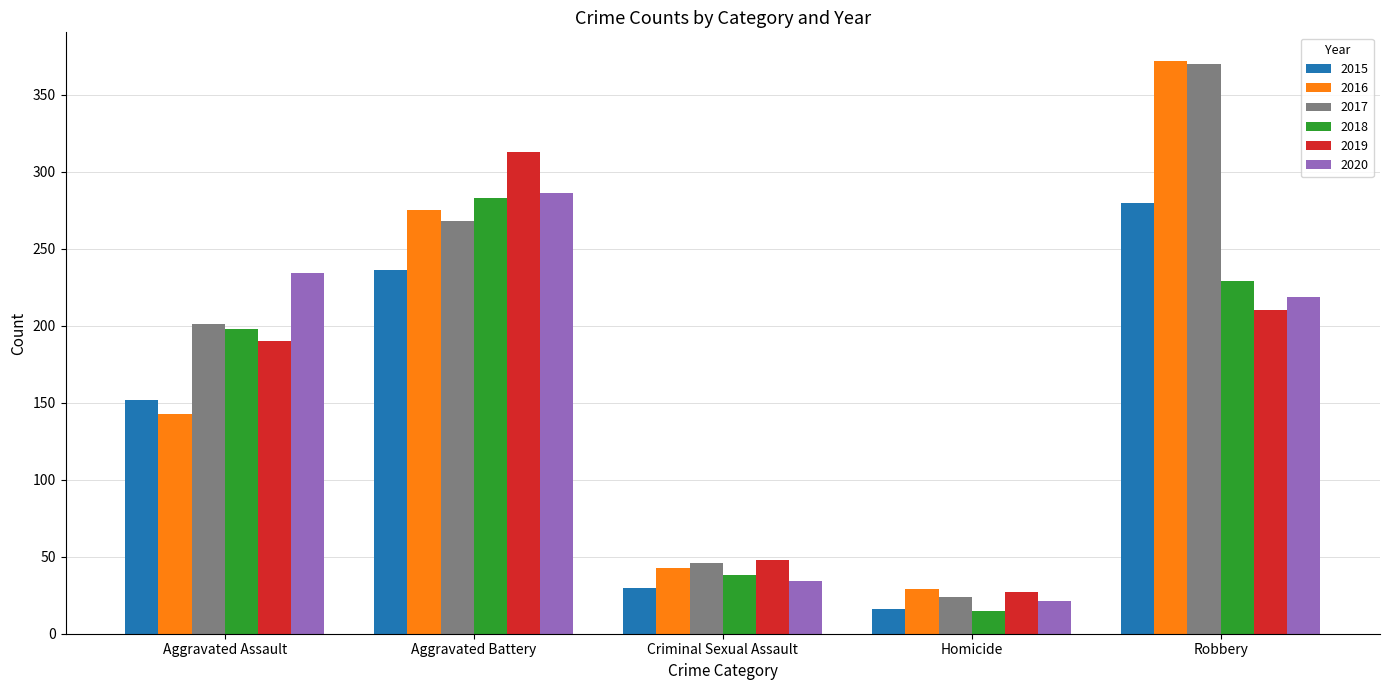

How many series are shown in this chart?

6